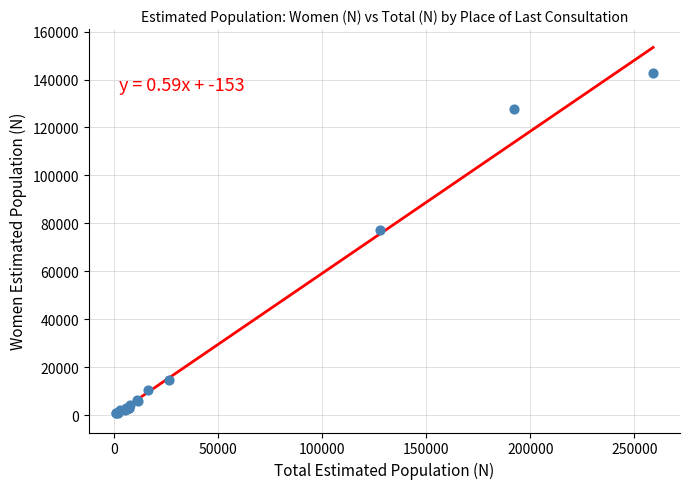

What Y value in the scatter plot is closest to 71737?

77250